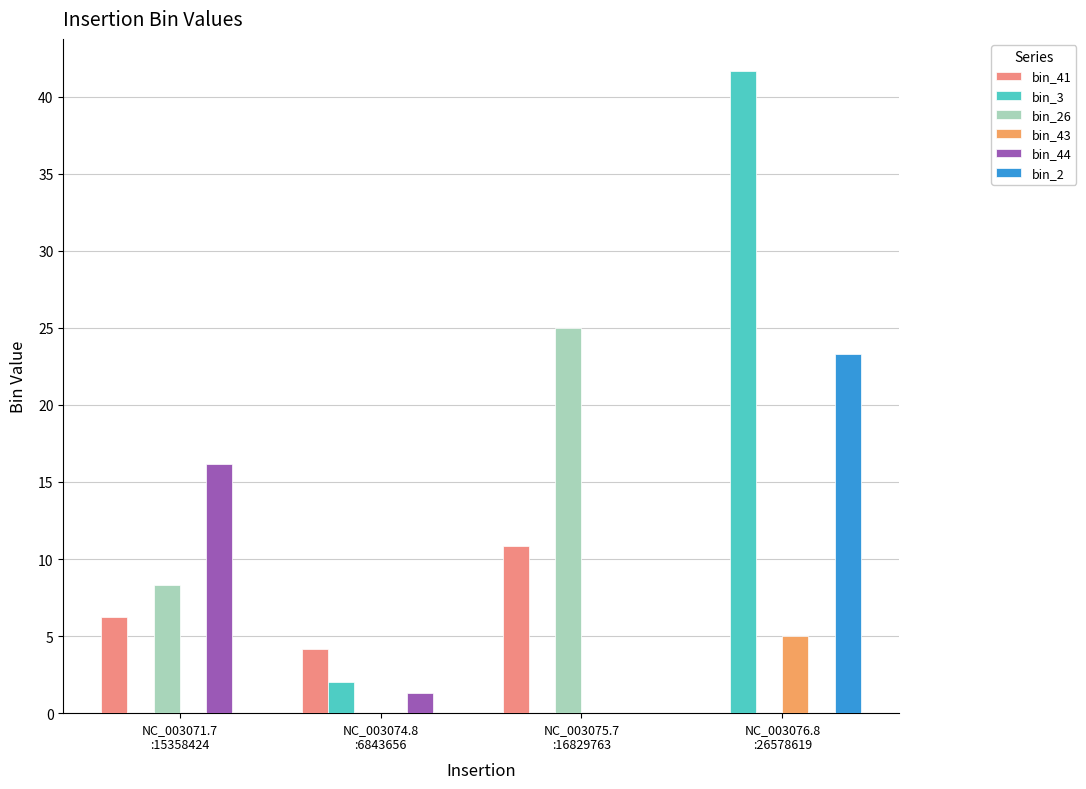

Are the bars horizontal?

No